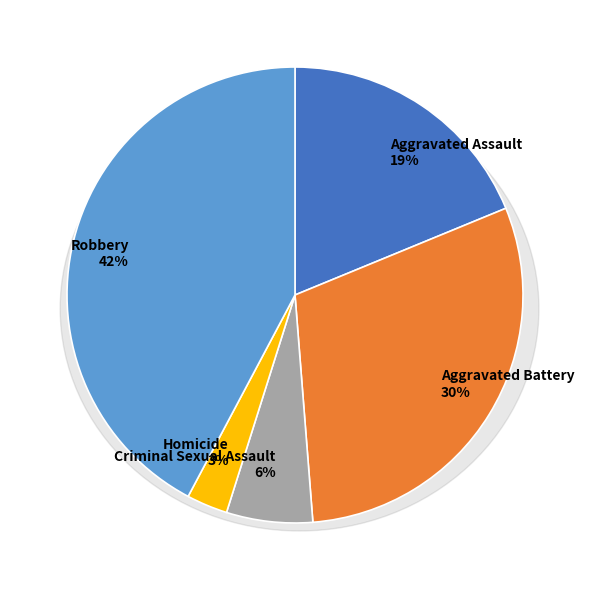

Count the number of slices in the pie.

5